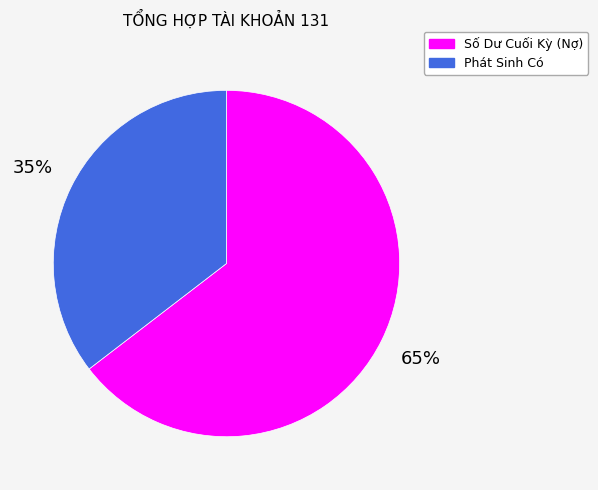

To the nearest percent, what is the average slice percentage?

50%